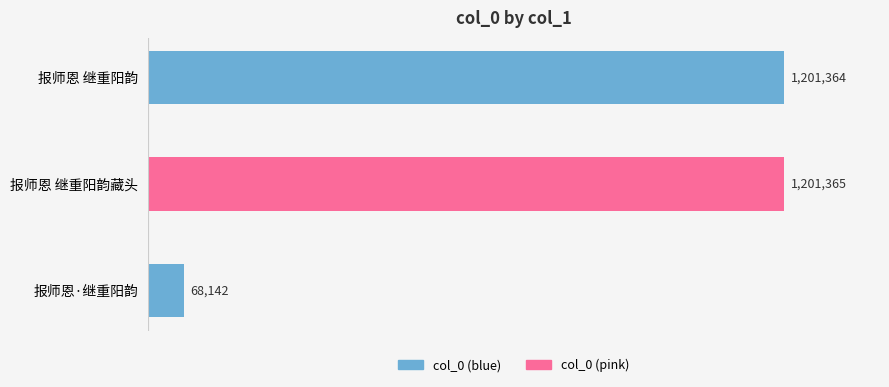

What is the difference between the maximum and second lowest values?

1